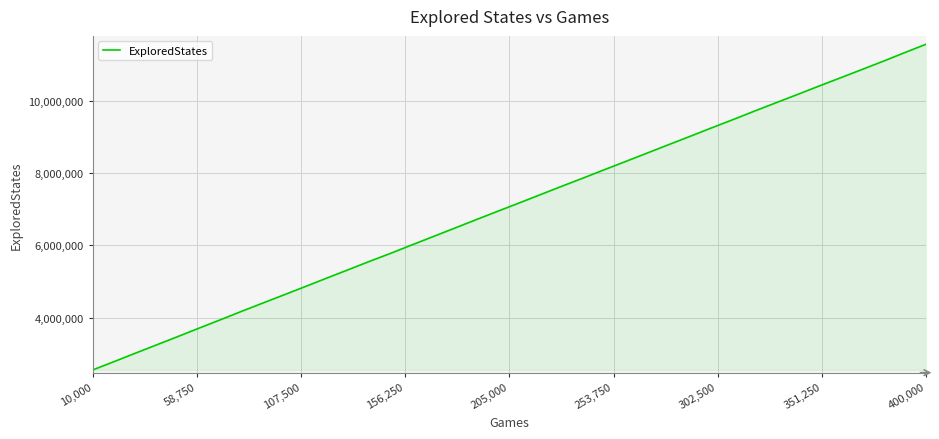

What is the minimum value shown in the chart?

2557334